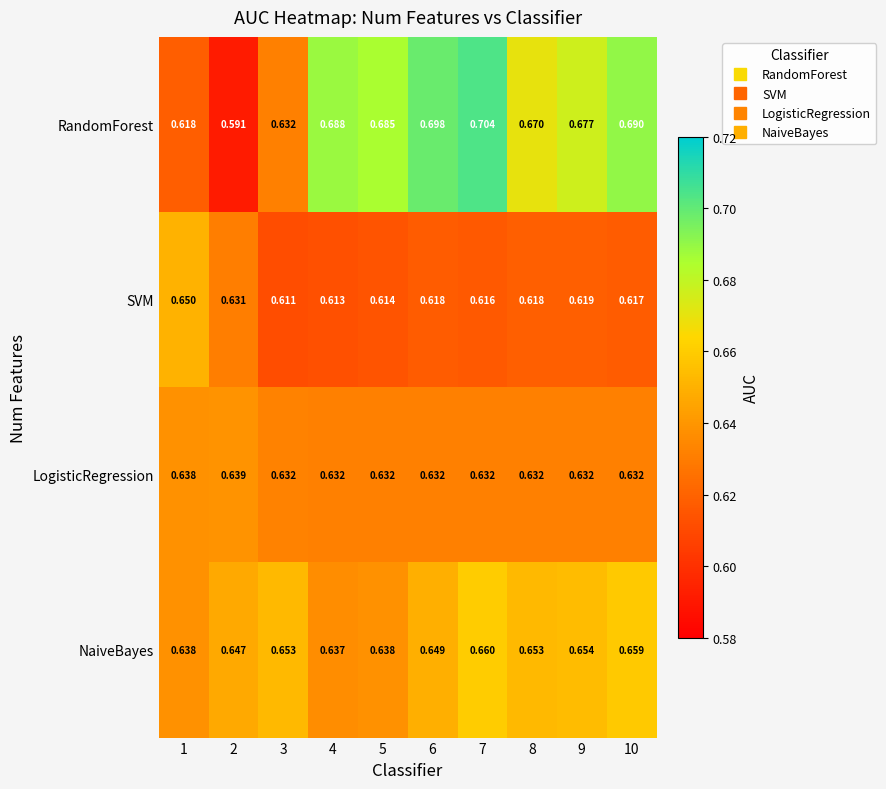

List the series in order of their peak value, lowest first.

LogisticRegression, SVM, NaiveBayes, RandomForest